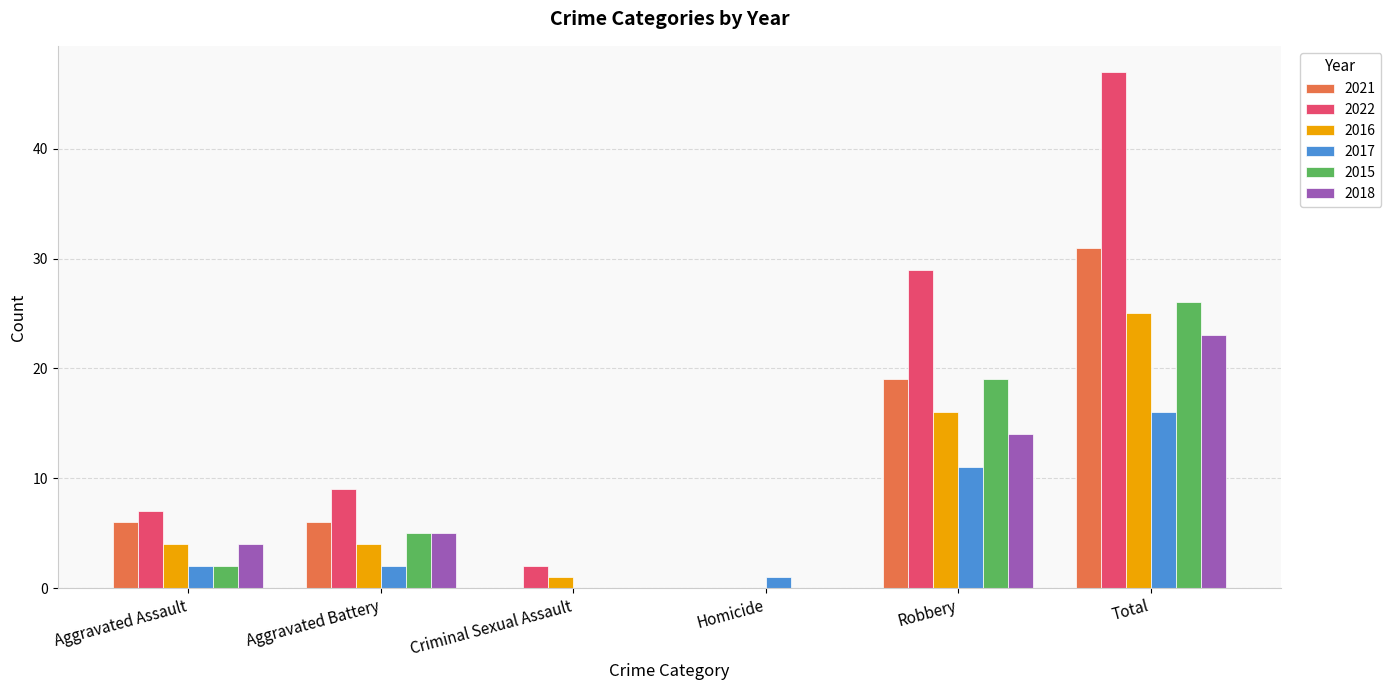

True or false: 2021 has a value of 54 at Total.

False